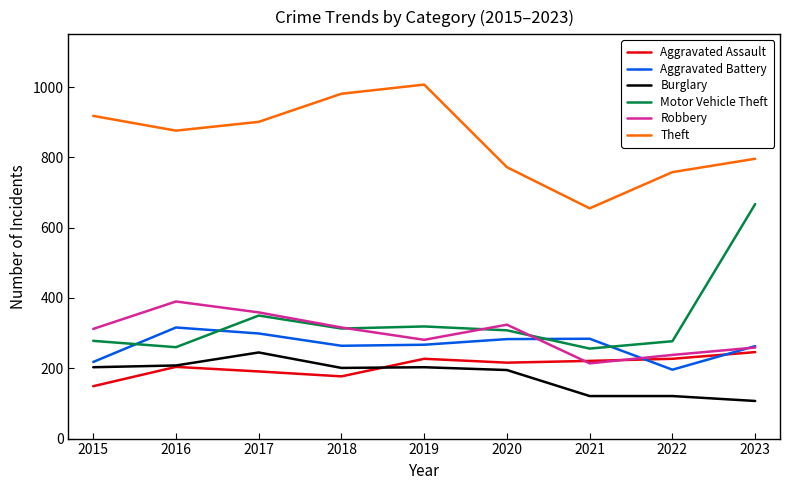

What is the average value of the Theft series?

852